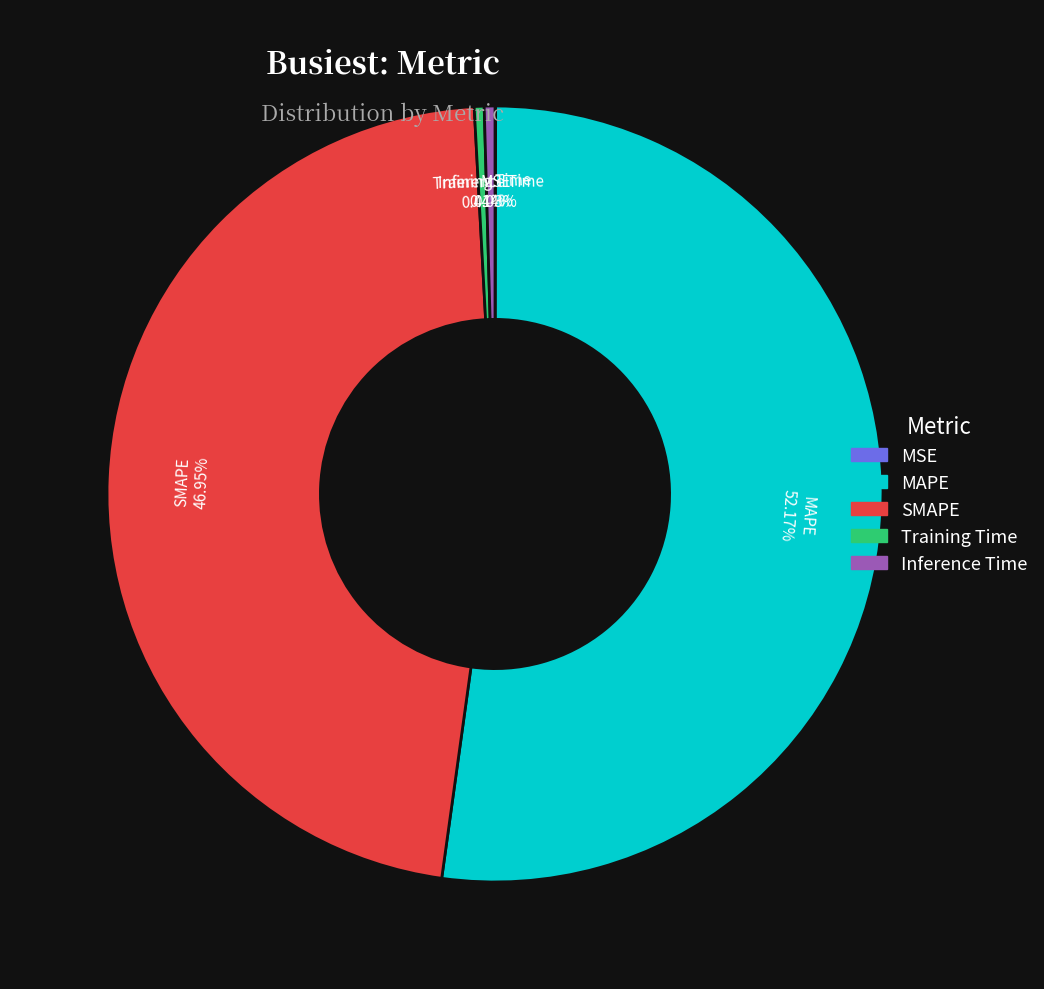

True or false: SMAPE accounts for 47% of the total.

True